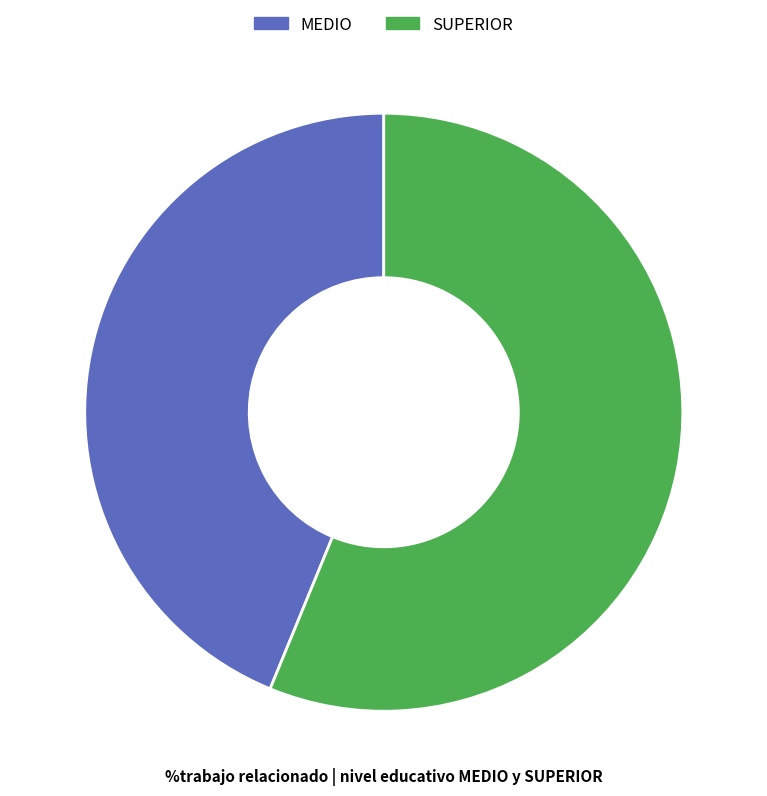

How many slices are in this pie chart?

2